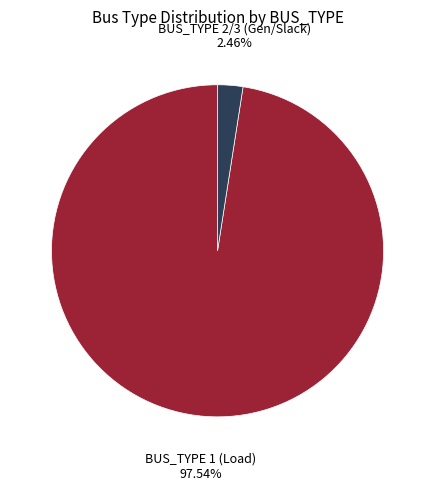

Is there a majority slice in this chart?

Yes